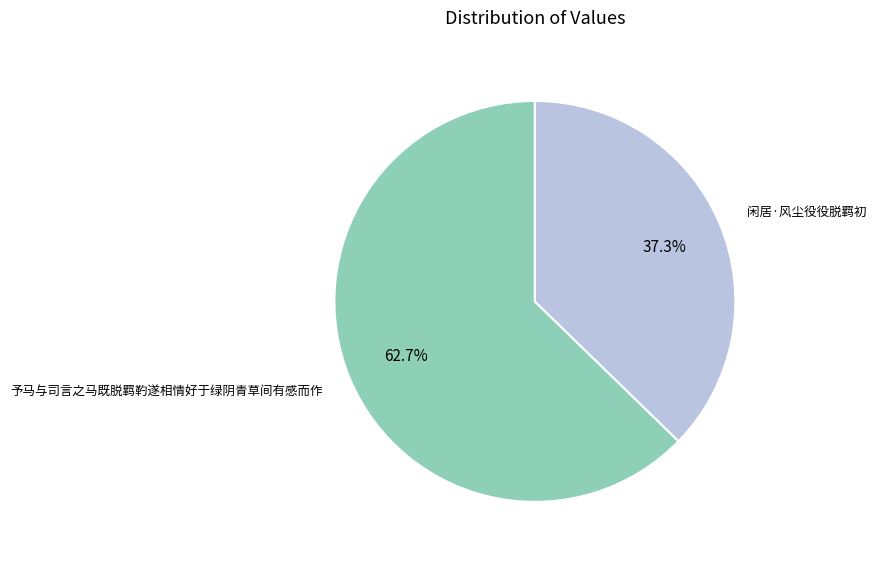

Is there any slice that represents more than half of the pie?

Yes